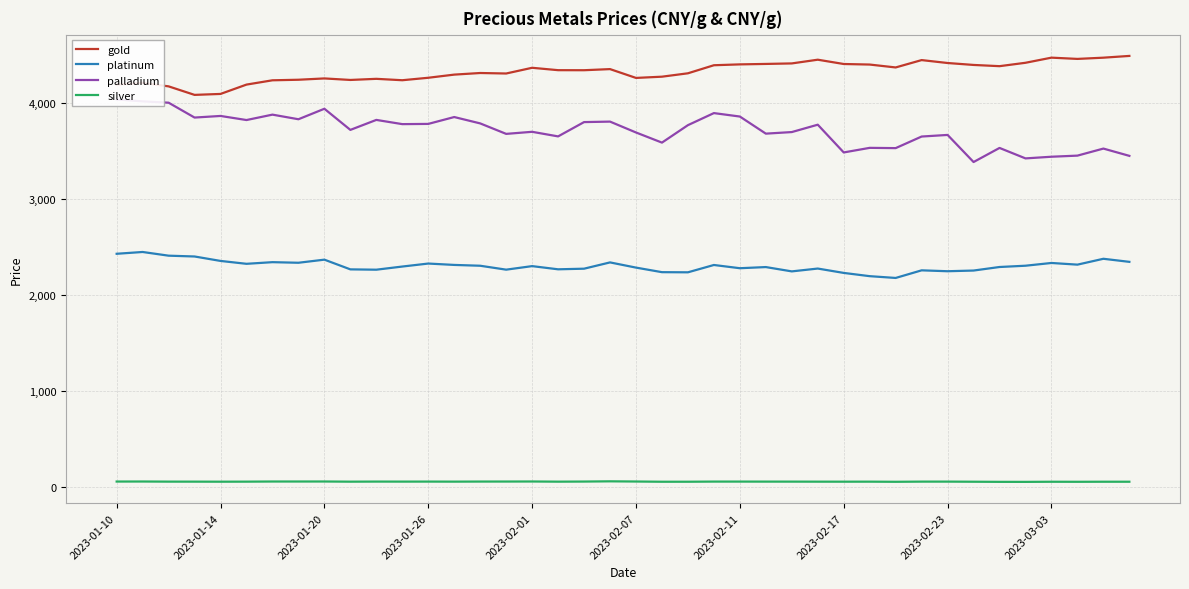

At how many categories does at least one series exceed 3520?

40